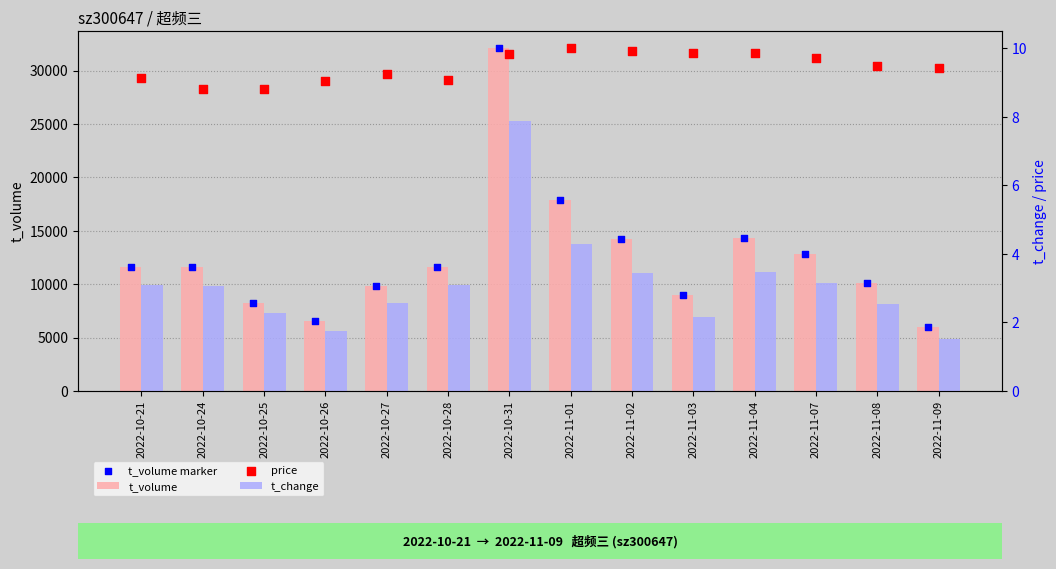

Which series reaches the maximum Y coordinate?

t_volume